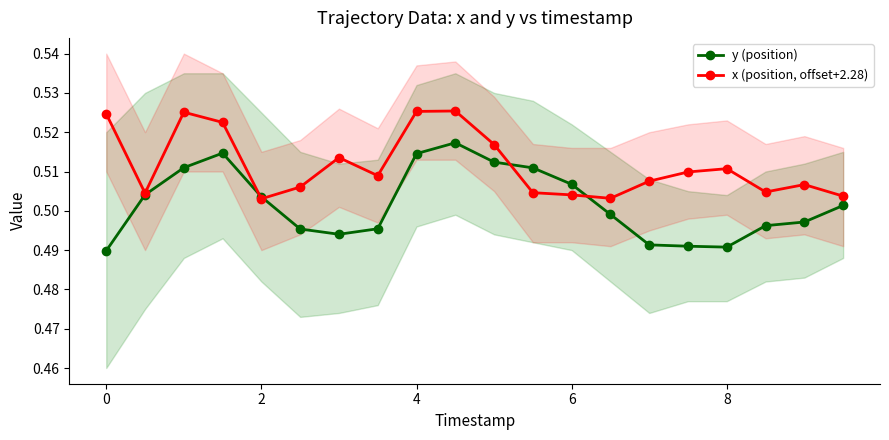

Is it true that y (position) equals 0.9 at 2?

False